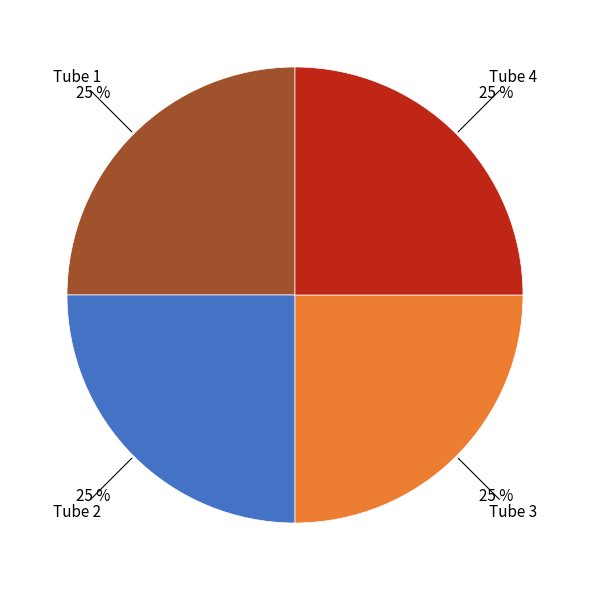

Is there a majority slice in this chart?

No